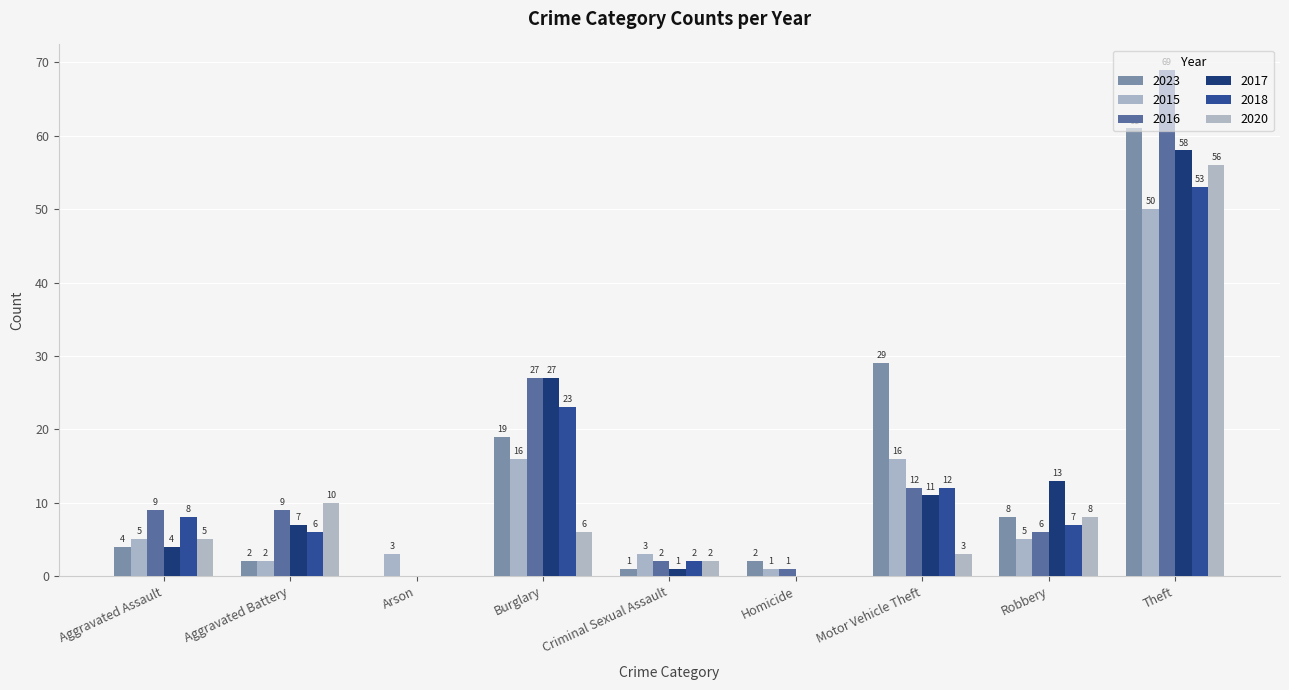

Is it true that 2020 equals 5 at Aggravated Assault?

True